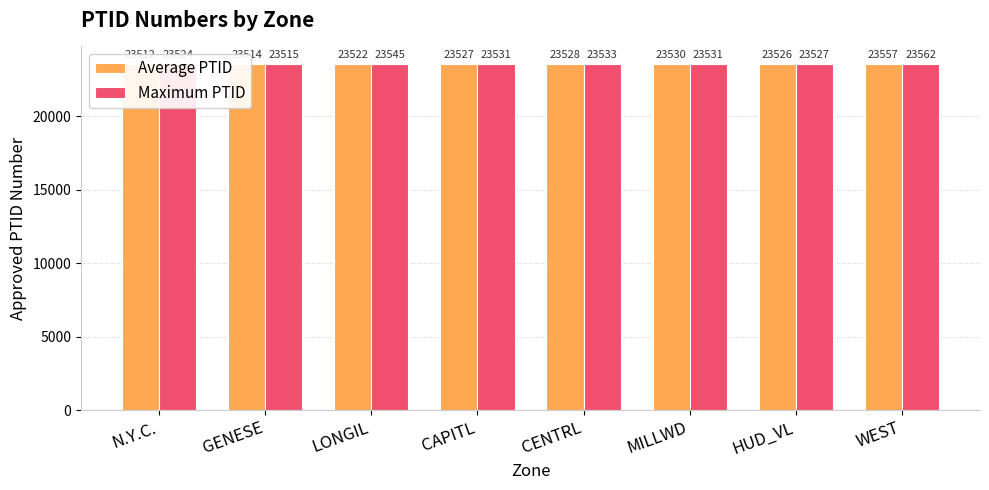

What is the label of the 4th bar from the left?

CAPITL